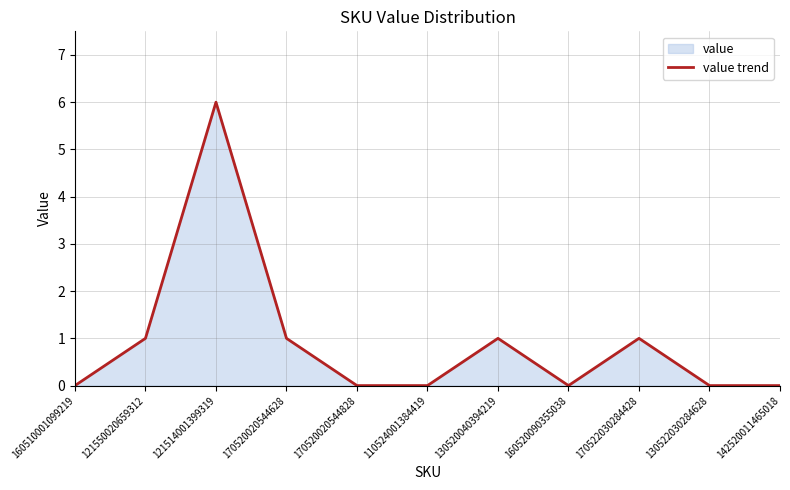

What is the label of the 8th point from the left?

160520090355038